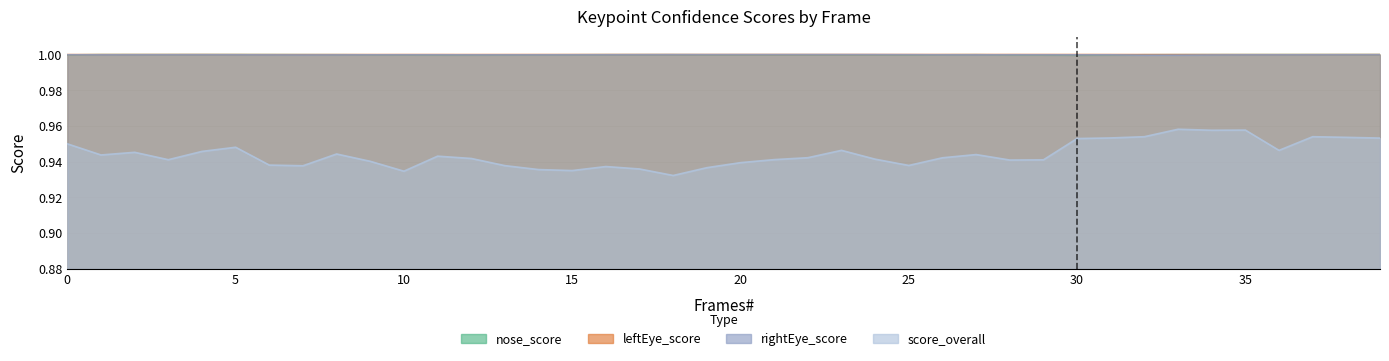

What is the approximate value of rightEye_score at 13?

1.0